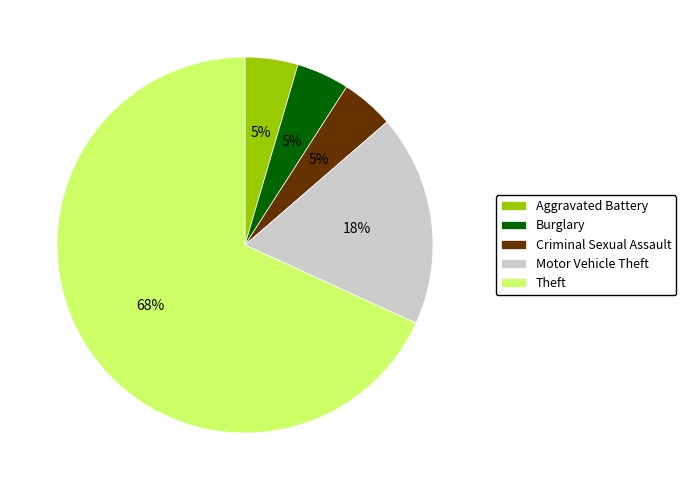

Combined, do Theft and Aggravated Battery account for over 50%?

Yes